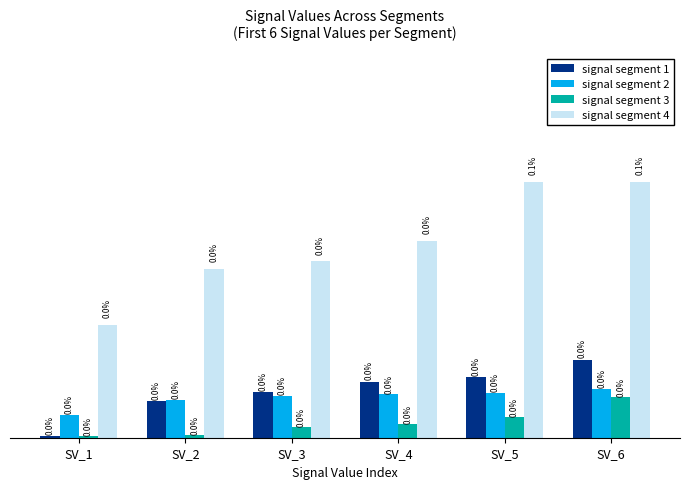

What are all the series names shown in the legend?

signal segment 1, signal segment 2, signal segment 3, signal segment 4